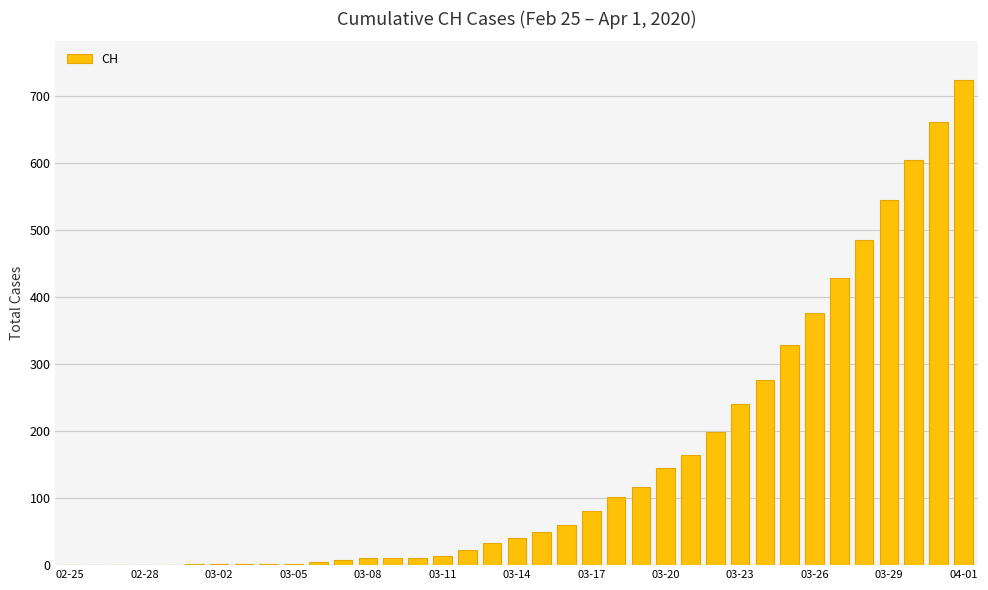

What is the greatest value displayed?

724